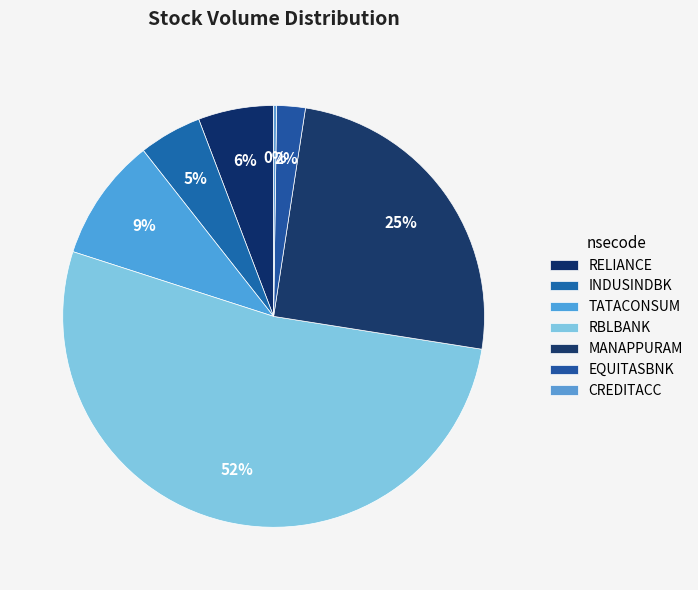

Which category has the smallest portion of the pie?

CREDITACC